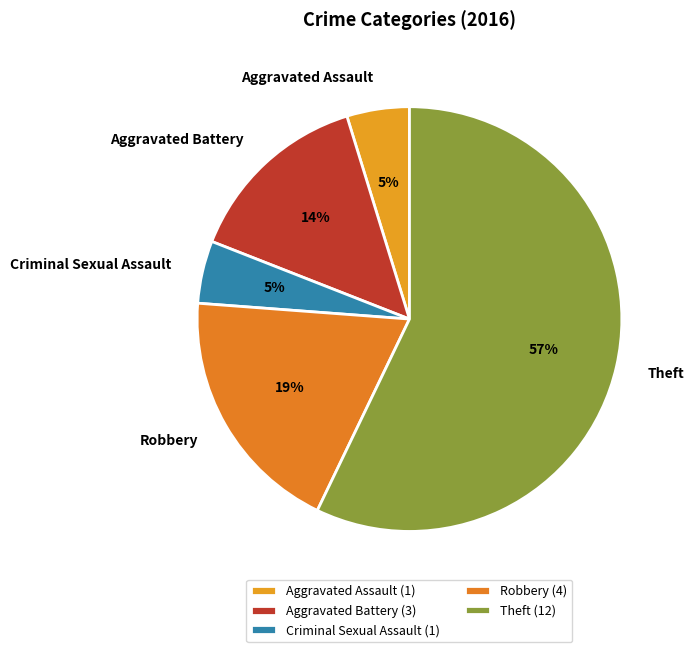

Count the number of slices in the pie.

5